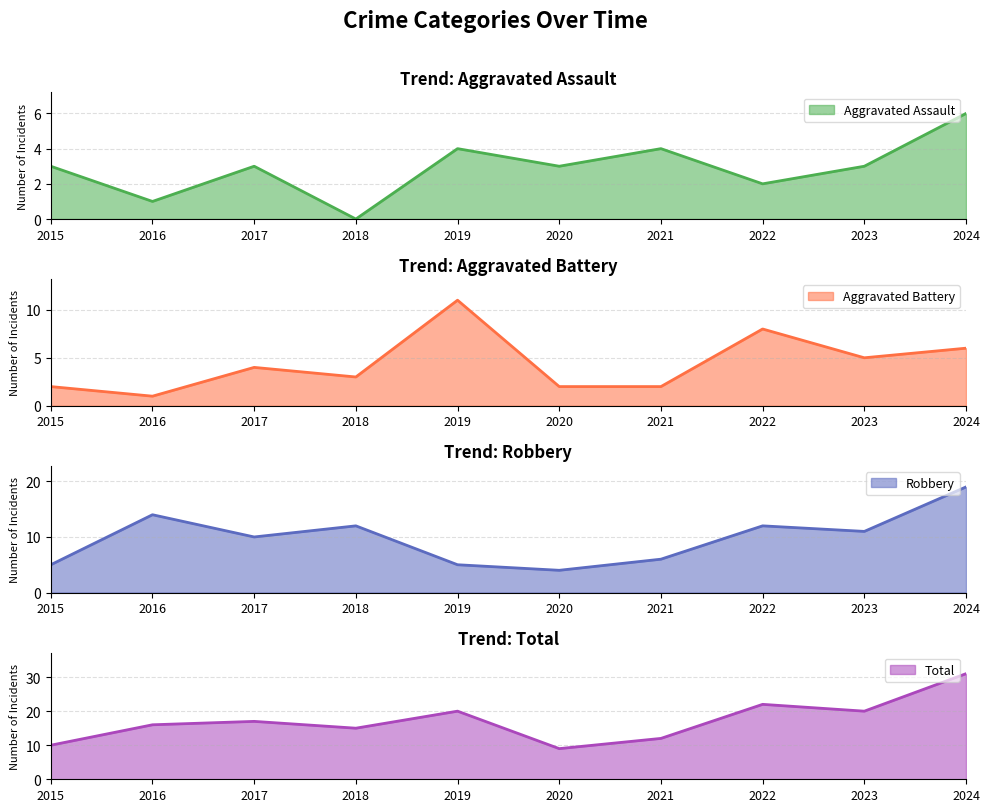

What is the minimum value for Total?

9